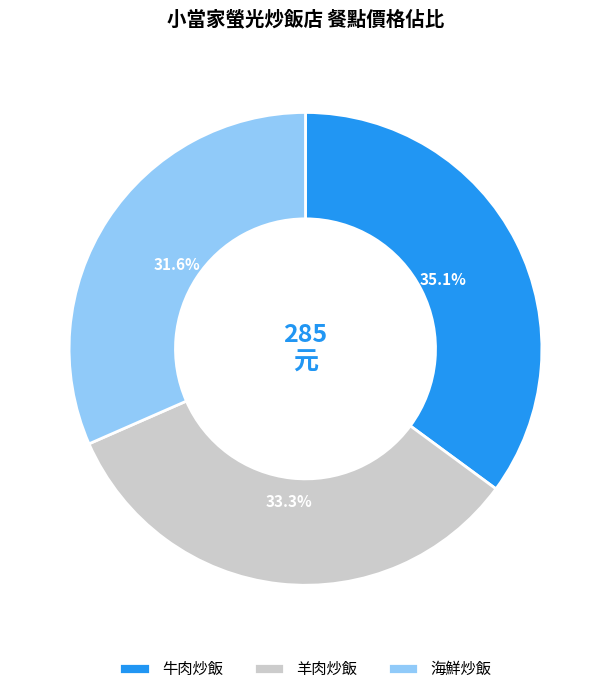

Count the number of slices in the pie.

3